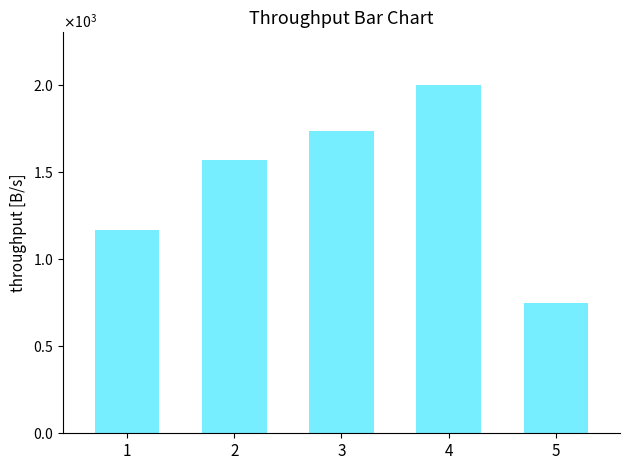

List the labels in order of value, largest first.

4, 3, 2, 1, 5